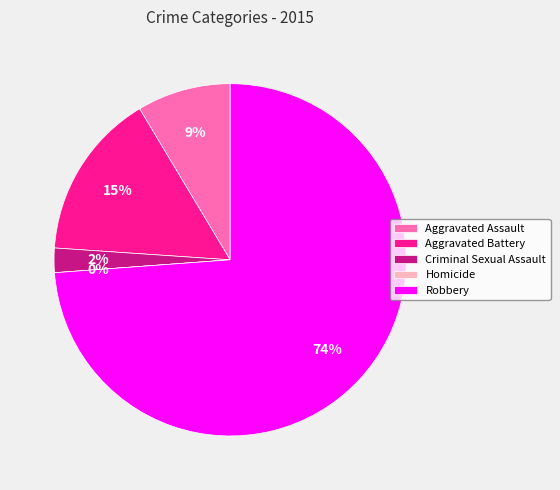

What is the change in value from Aggravated Assault to Robbery?

+349